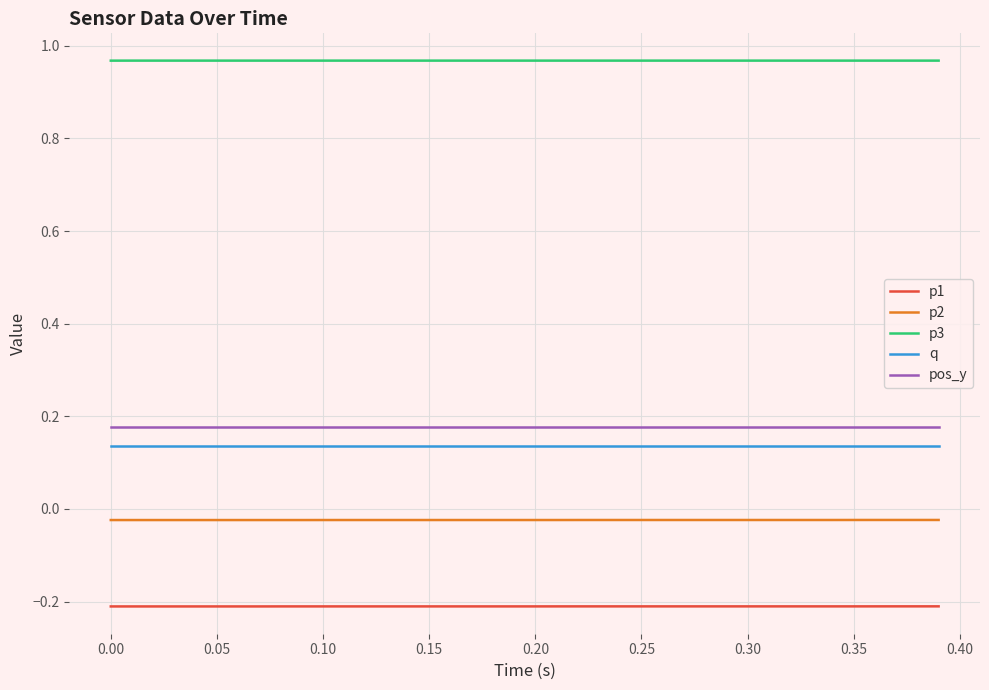

True or false: q and pos_y intersect in this chart.

False